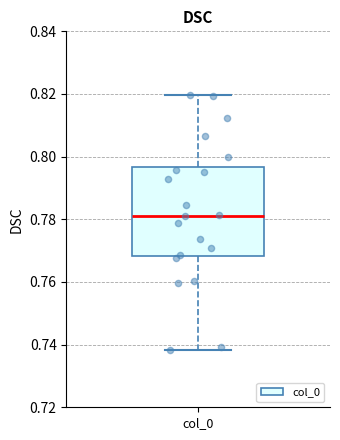

Read this box plot against the y-axis: the position of the median line, the range covered by the box, and the ends of both whiskers. The values are not printed on the chart, so give them approximately, as read against the axis.

median 0.782, box 0.768 to 0.796, whiskers 0.738 to 0.820